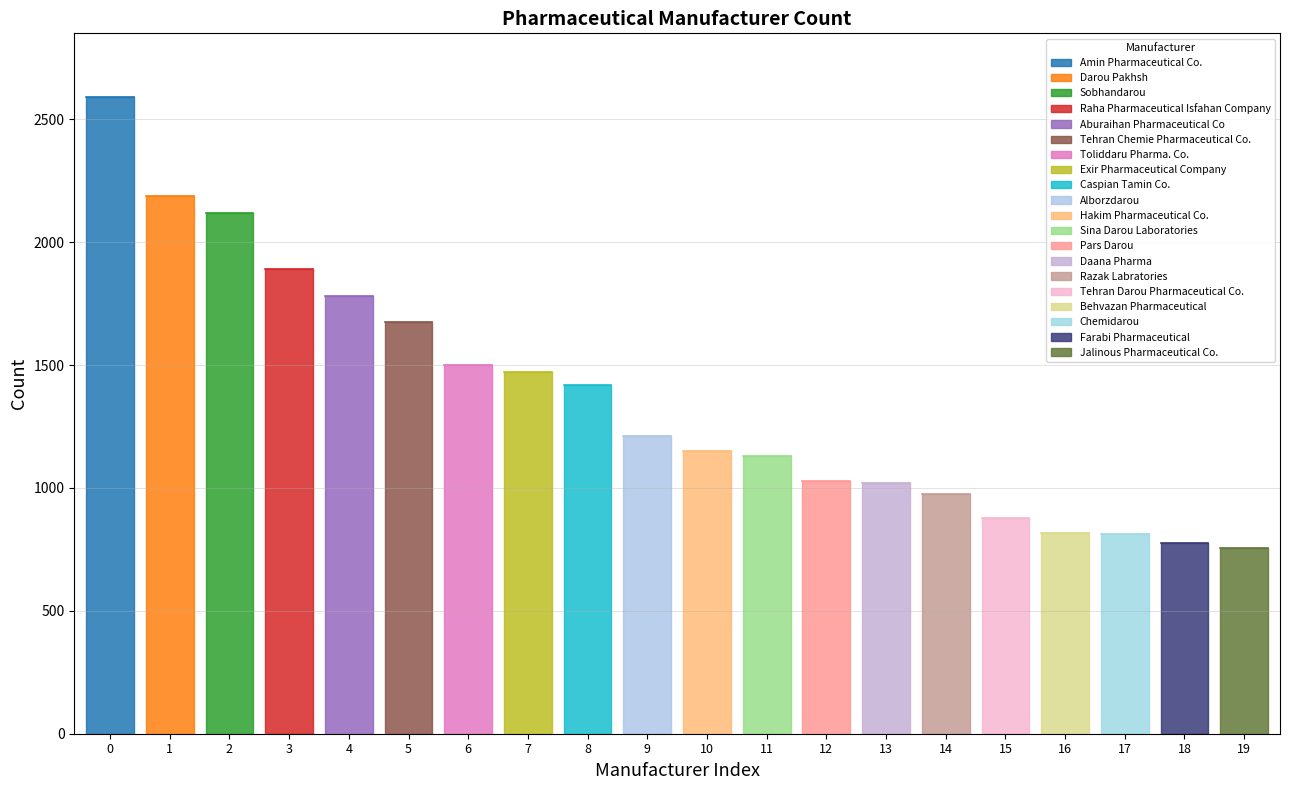

Reading right to left, extract all data points from this chart.

Jalinous Pharmaceutical Co.=756	Farabi Pharmaceutical=778	Chemidarou=814	Behvazan Pharmaceutical=816	Tehran Darou Pharmaceutical Co.=879	Razak Labratories=977	Daana Pharma=1019	Pars Darou=1028	Sina Darou Laboratories=1130	Hakim Pharmaceutical Co.=1149	Alborzdarou=1210	Caspian Tamin Co.=1418	Exir Pharmaceutical Company=1473	Toliddaru Pharma. Co.=1499	Tehran Chemie Pharmaceutical Co.=1674	Aburaihan Pharmaceutical Co=1782	Raha Pharmaceutical Isfahan Company=1891	Sobhandarou=2119	Darou Pakhsh=2188	Amin Pharmaceutical Co.=2591